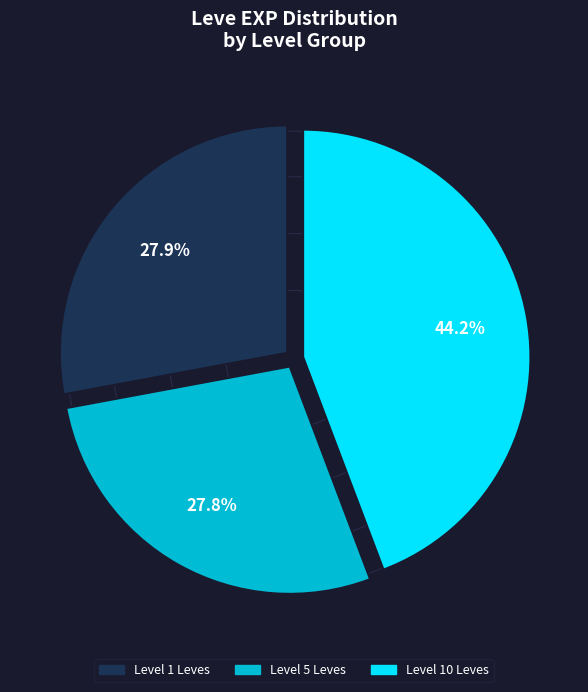

Does Level 5 Leves account for over 50% of the chart?

No